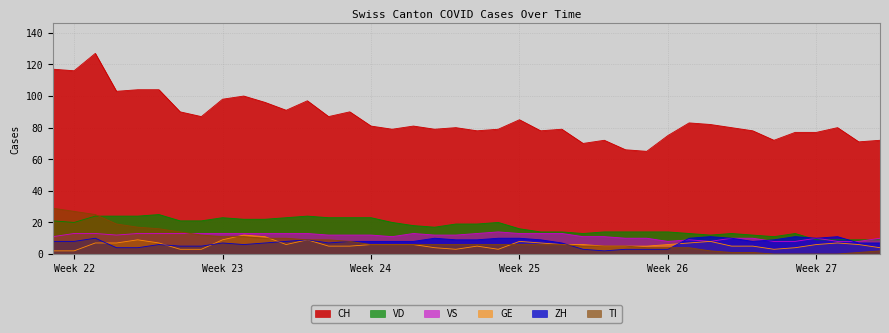

True or false: CH has a value of 116 at Week 22.

True